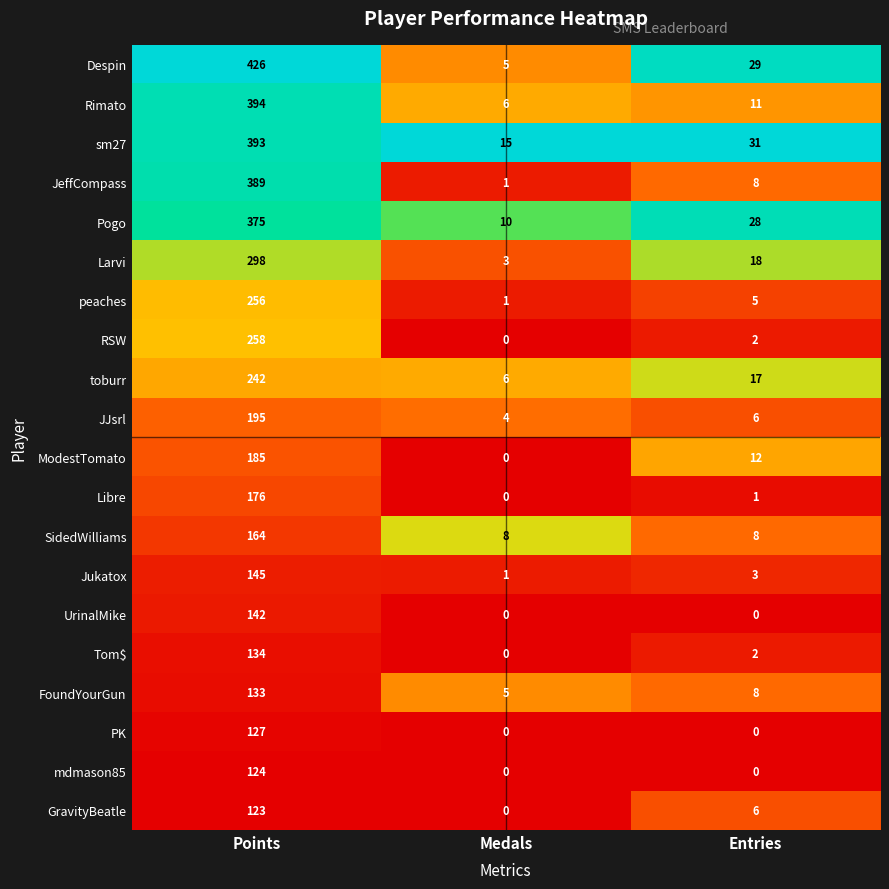

Read the JJsrl value at Points, to the nearest 10.

200